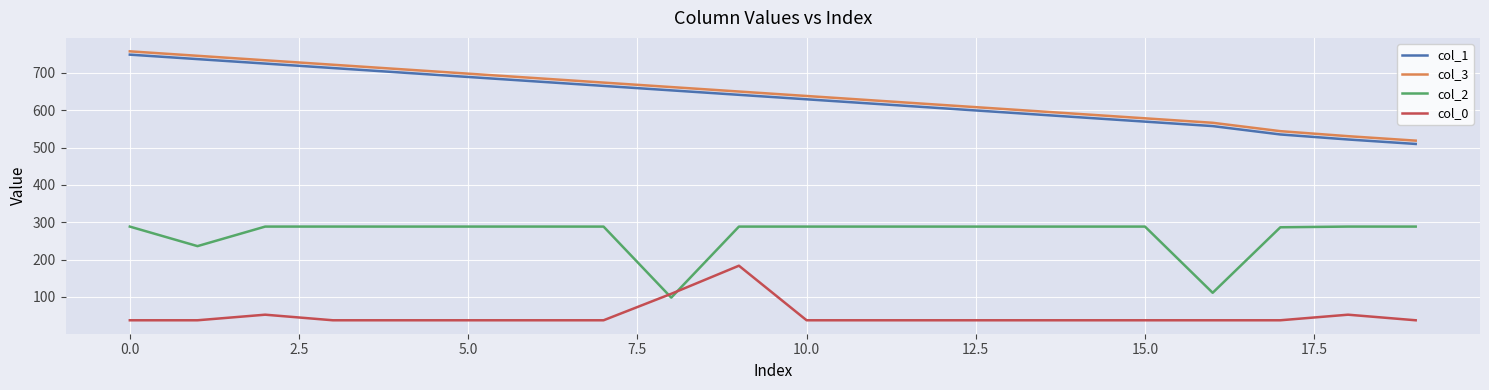

What is the lowest value of the col_1 series?

509.7